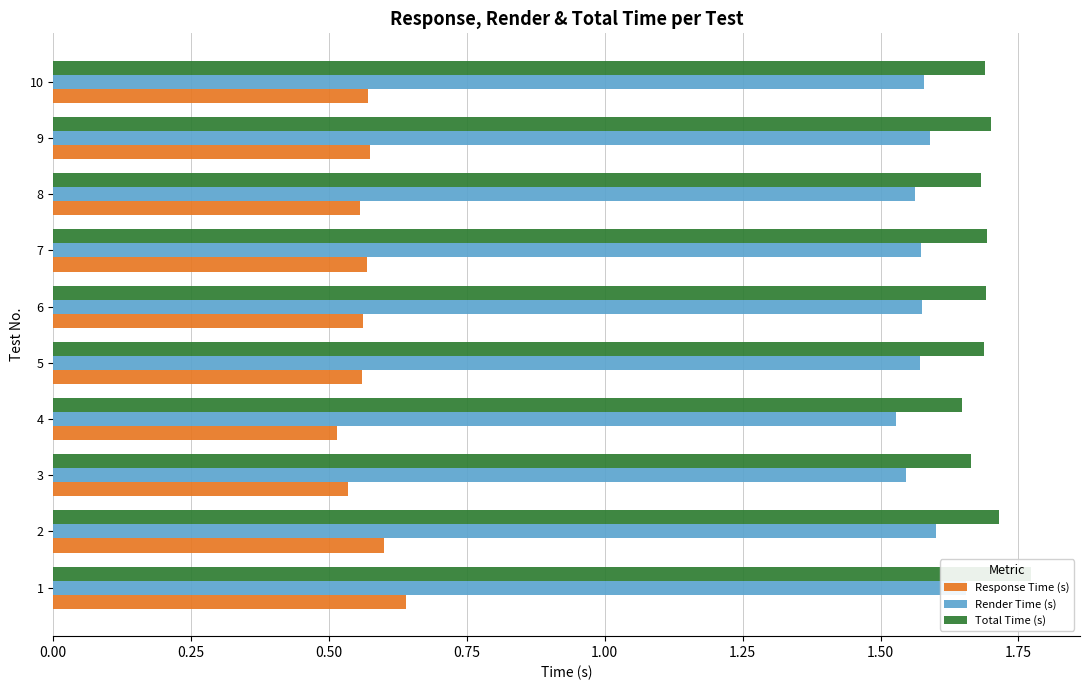

What is the average value of the Total Time (s) series?

1.7